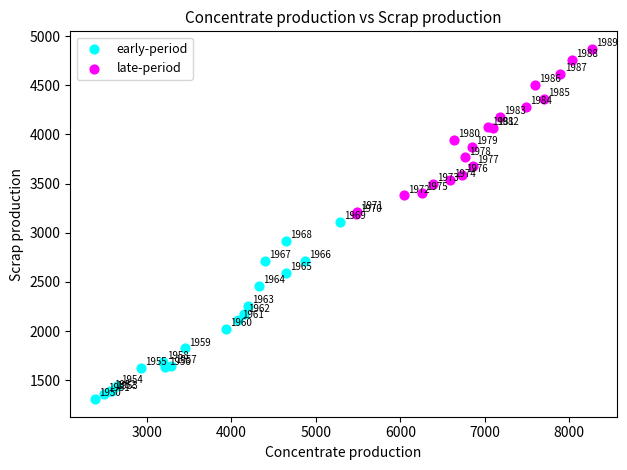

Which series has the largest Y range (max minus min)?

early-period